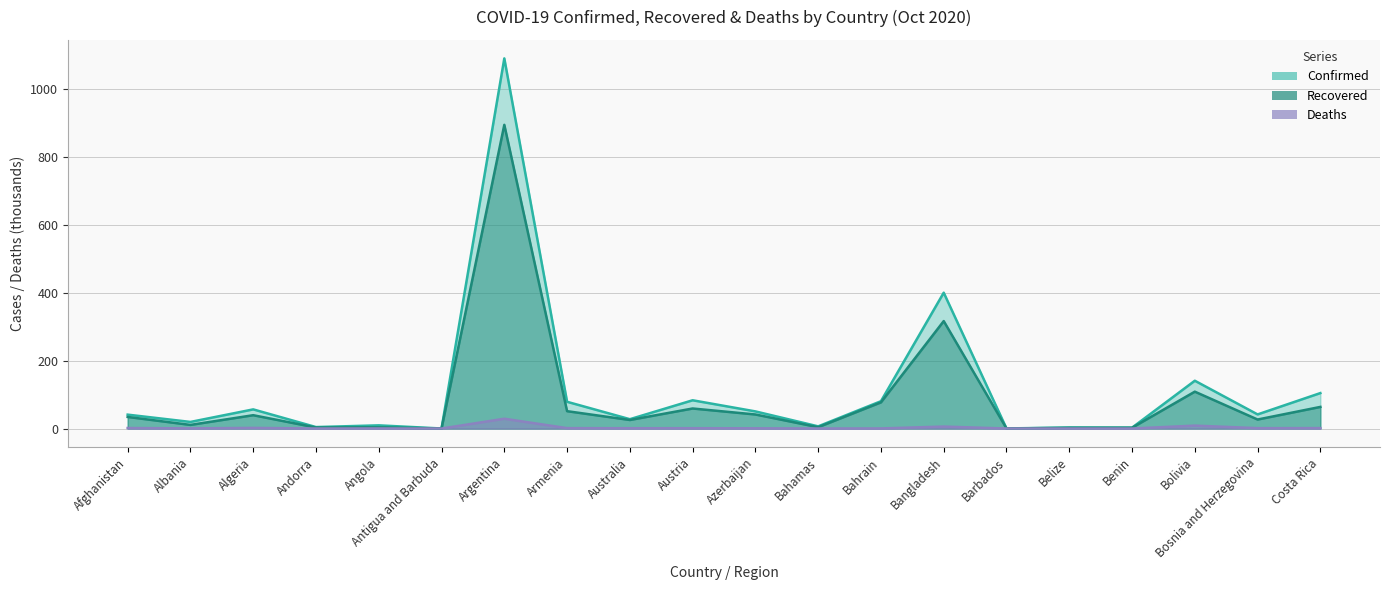

At which category does Confirmed reach its first local valley?

Albania